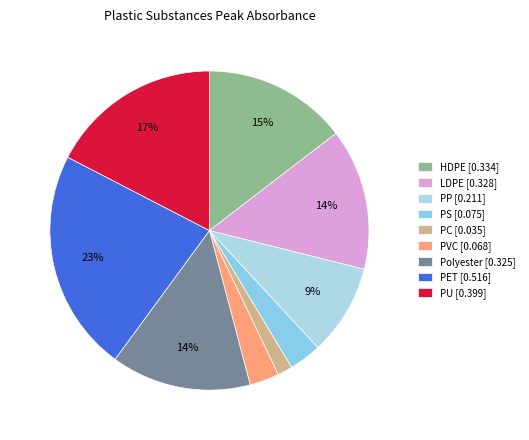

To the nearest percent, what percentage of the pie is PP?

9%